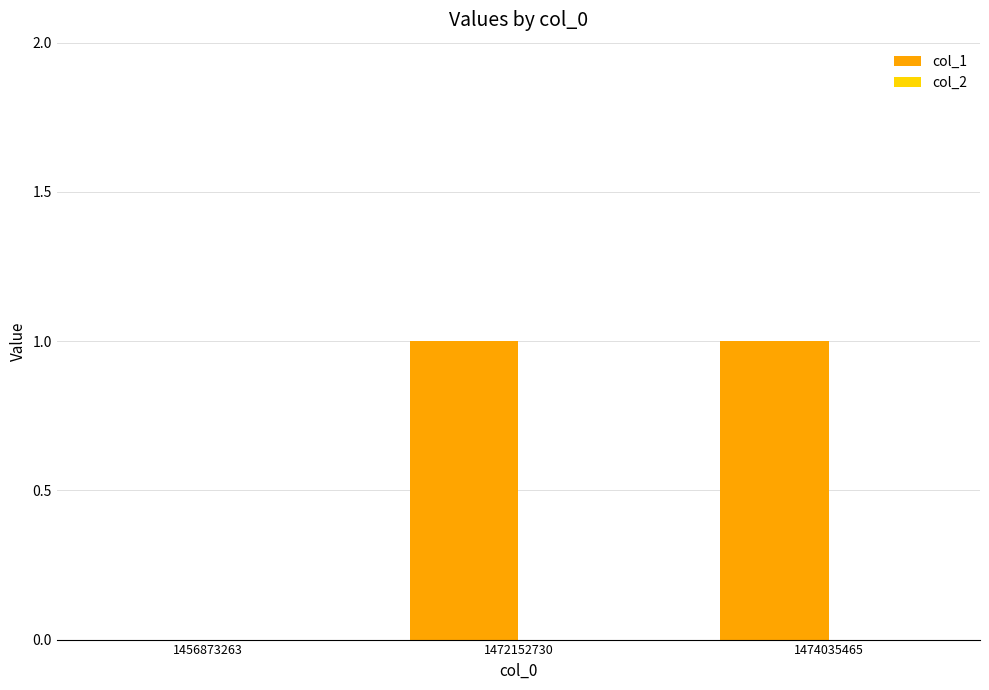

The chart shows a value of 1 at 1474035465. True or false?

True